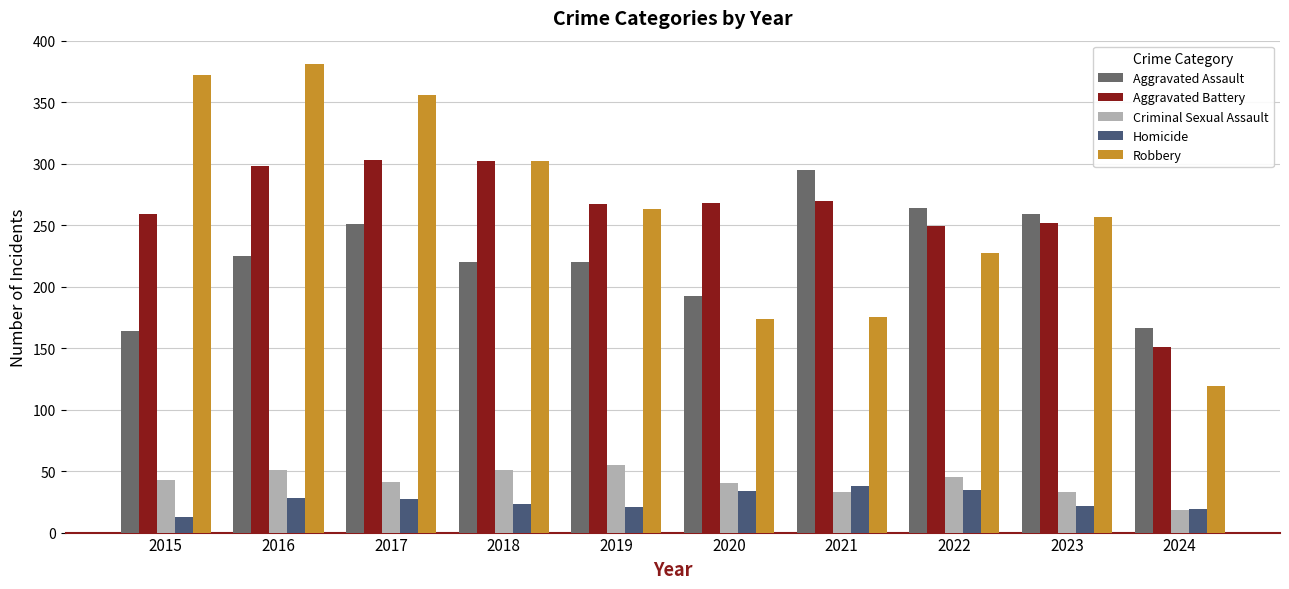

The Aggravated Assault series shows 192 at 2020. True or false?

True